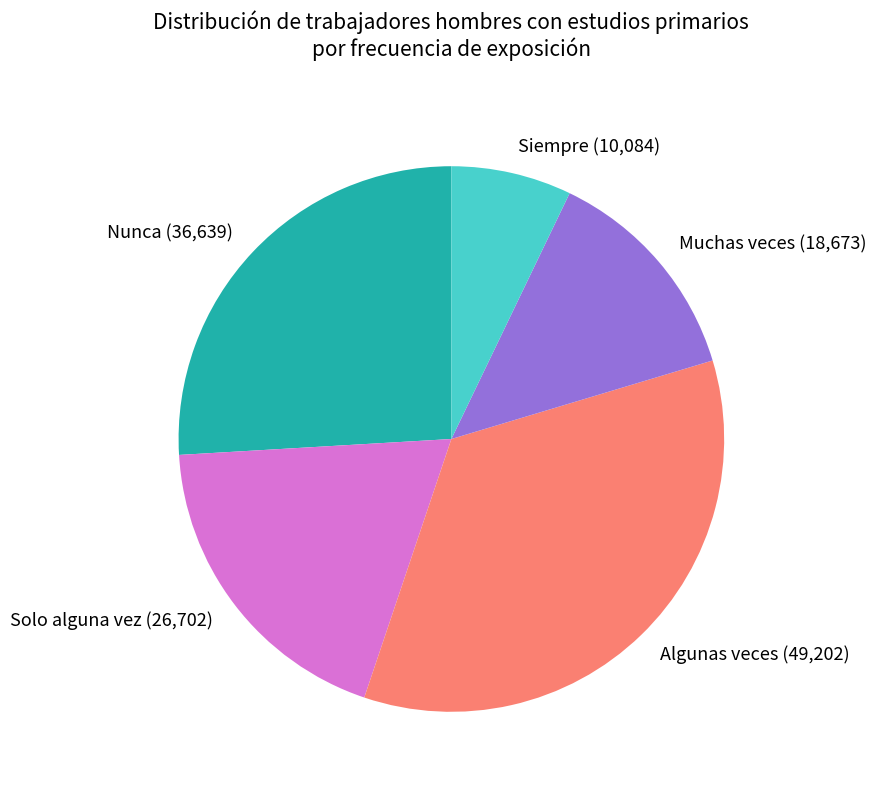

Combined, do Algunas veces (49,202) and Muchas veces (18,673) account for over 50%?

No